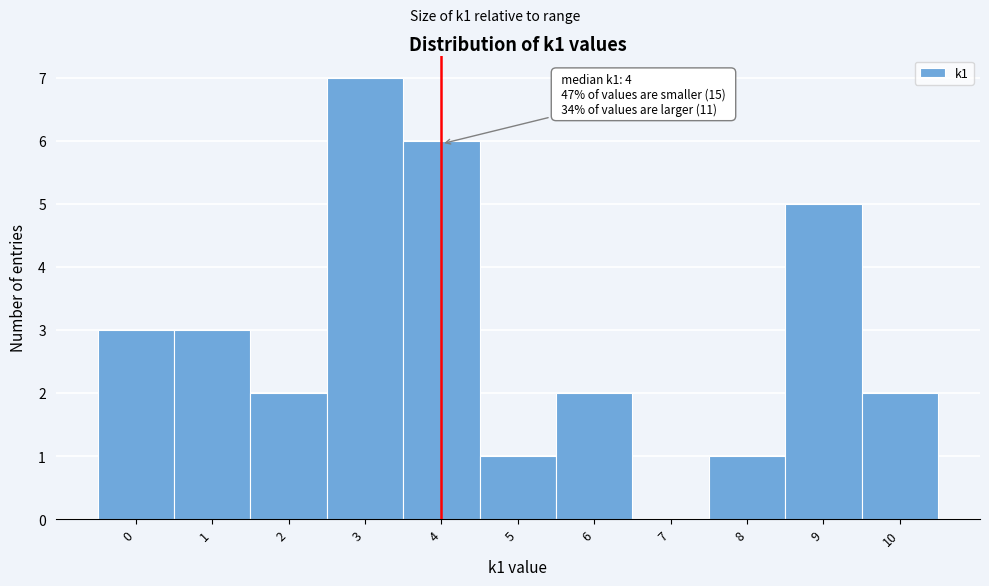

Over which range of the x-axis is the bar tallest?

2.5 to 3.5